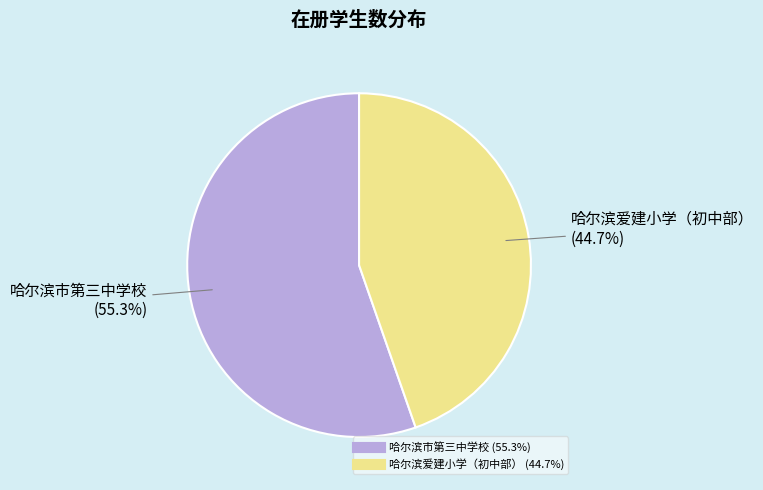

What percentage is the 哈尔滨市第三中学校 slice, to the nearest percent?

55%